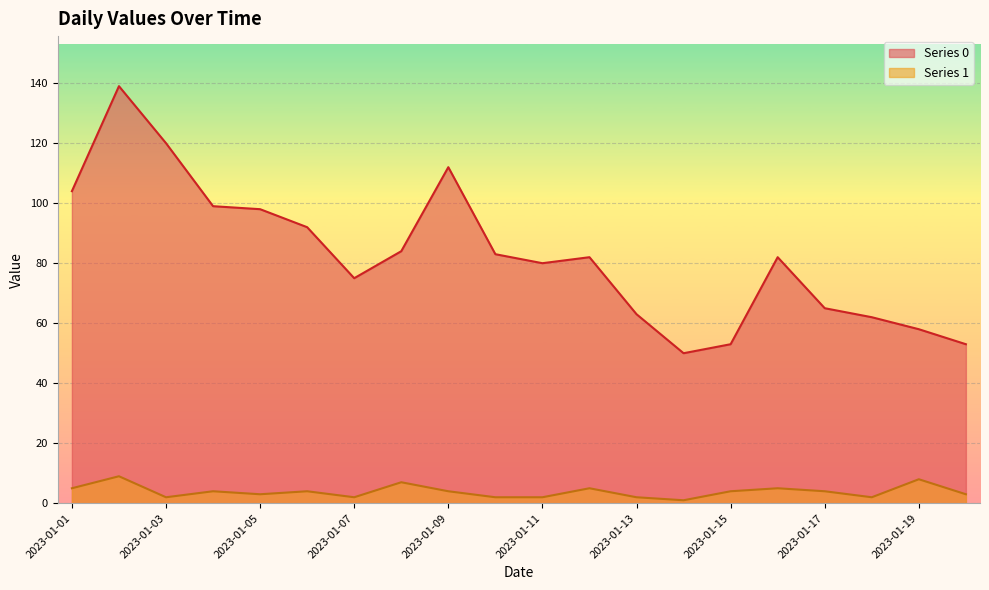

How many lines are shown in the chart?

2